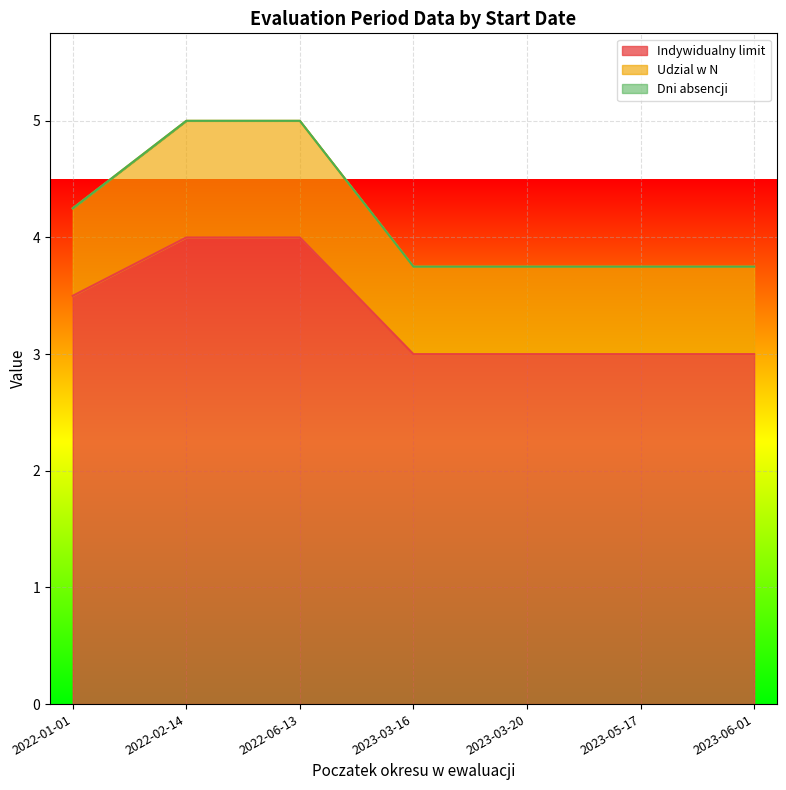

The value of Udzial w N at 2022-01-01 is 0.1. True or false?

False